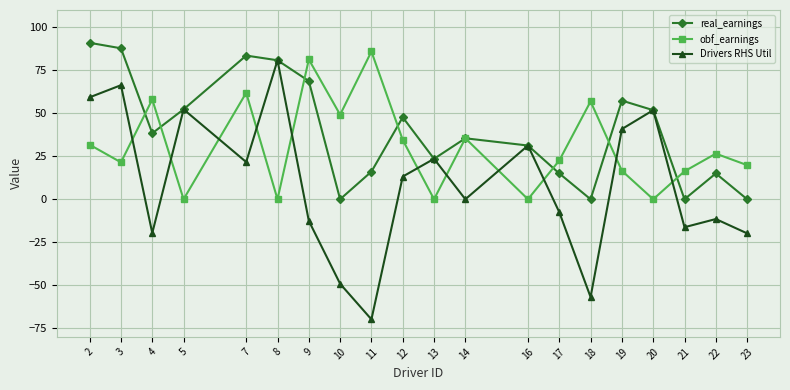

Is it true that Drivers RHS Util equals -0.0 at 14?

True